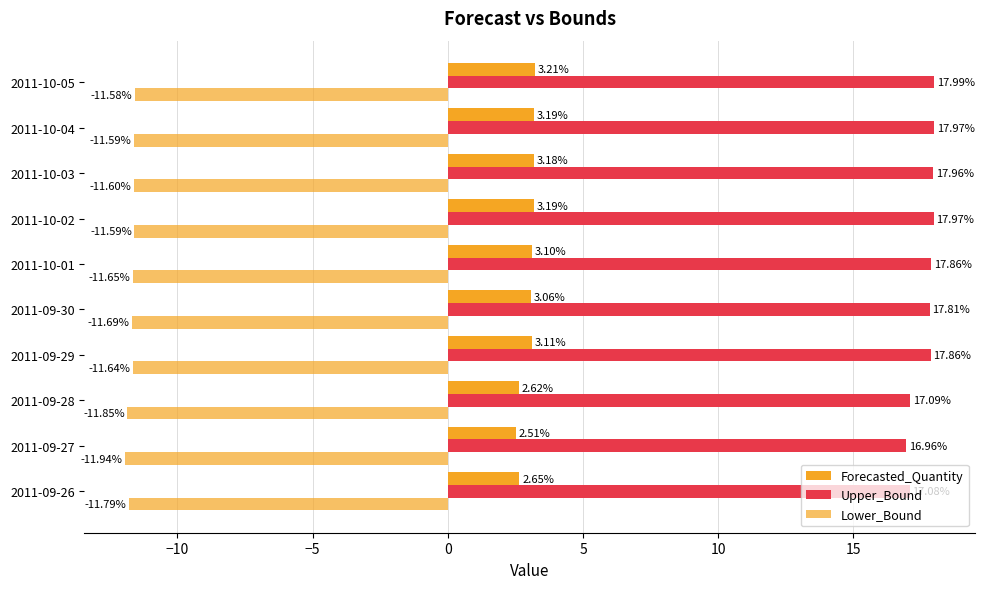

How many values in the Upper_Bound series exceed 17?

9